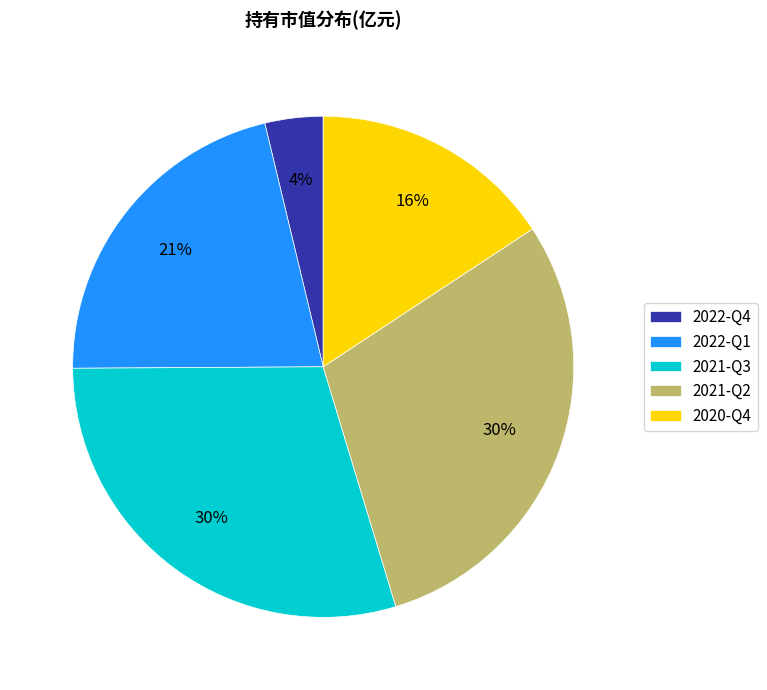

How many slices are in this pie chart?

5